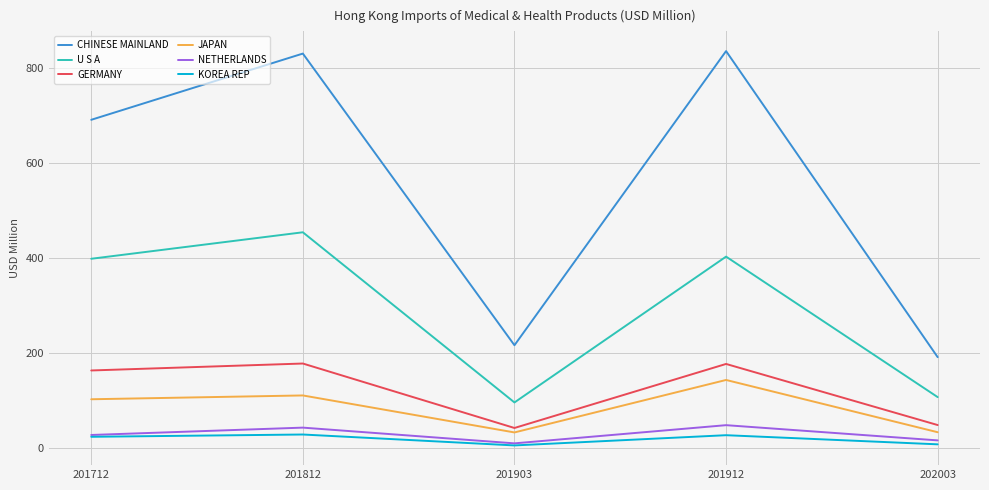

Which series has the largest total across all categories?

CHINESE MAINLAND